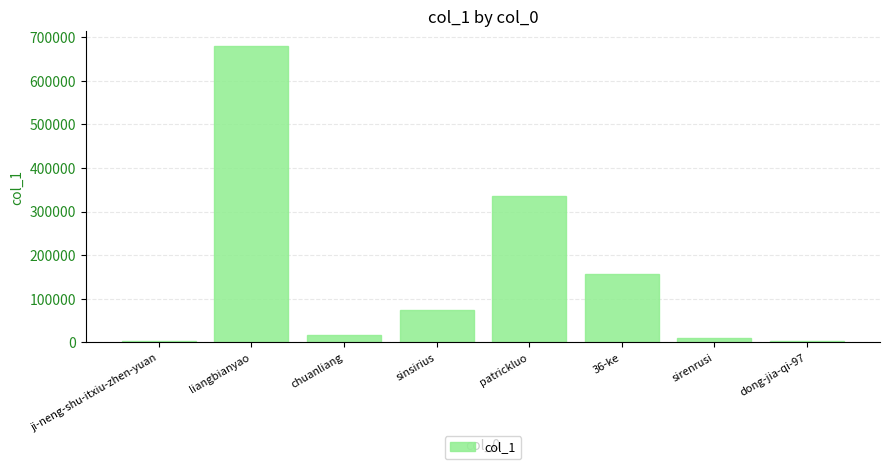

What is the sum of all values?

1278295